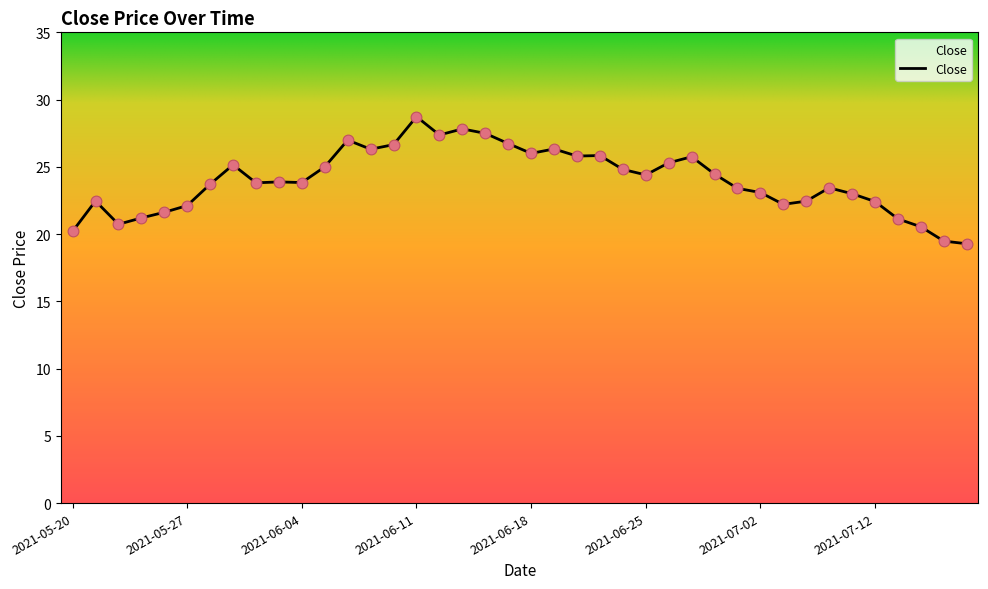

What is the minimum value shown in the chart?

19.3